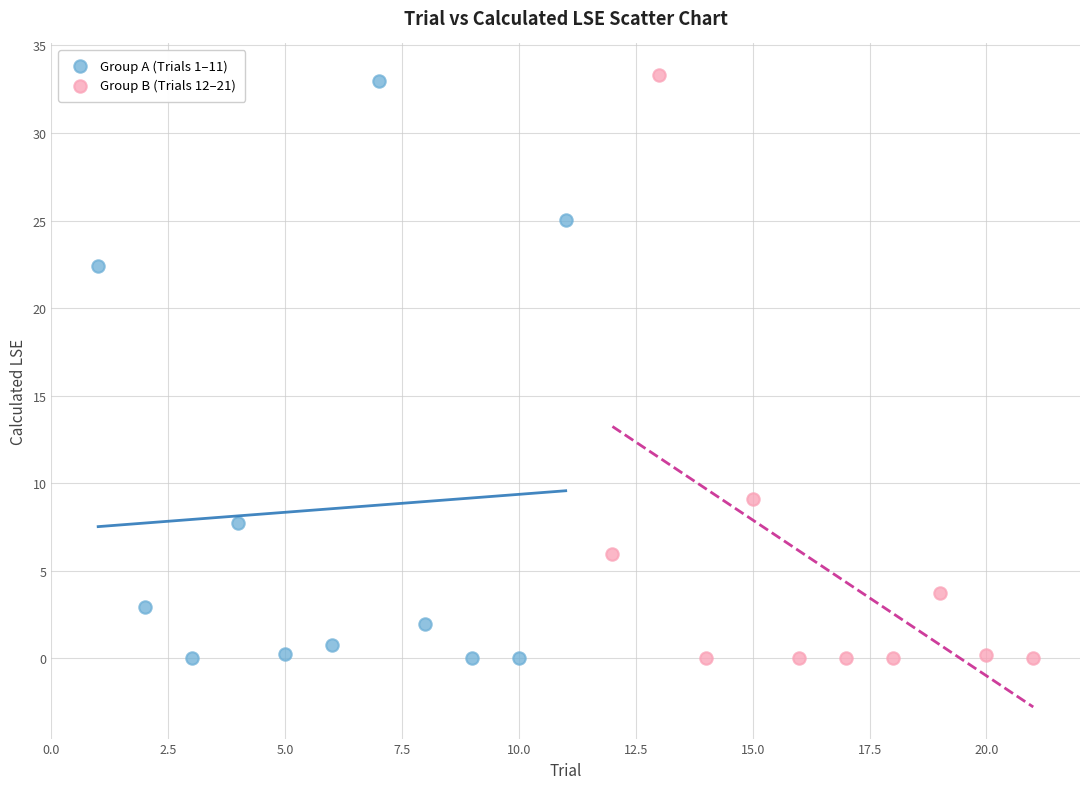

What are all the series names shown in the legend?

Group A (Trials 1–11), Group B (Trials 12–21)